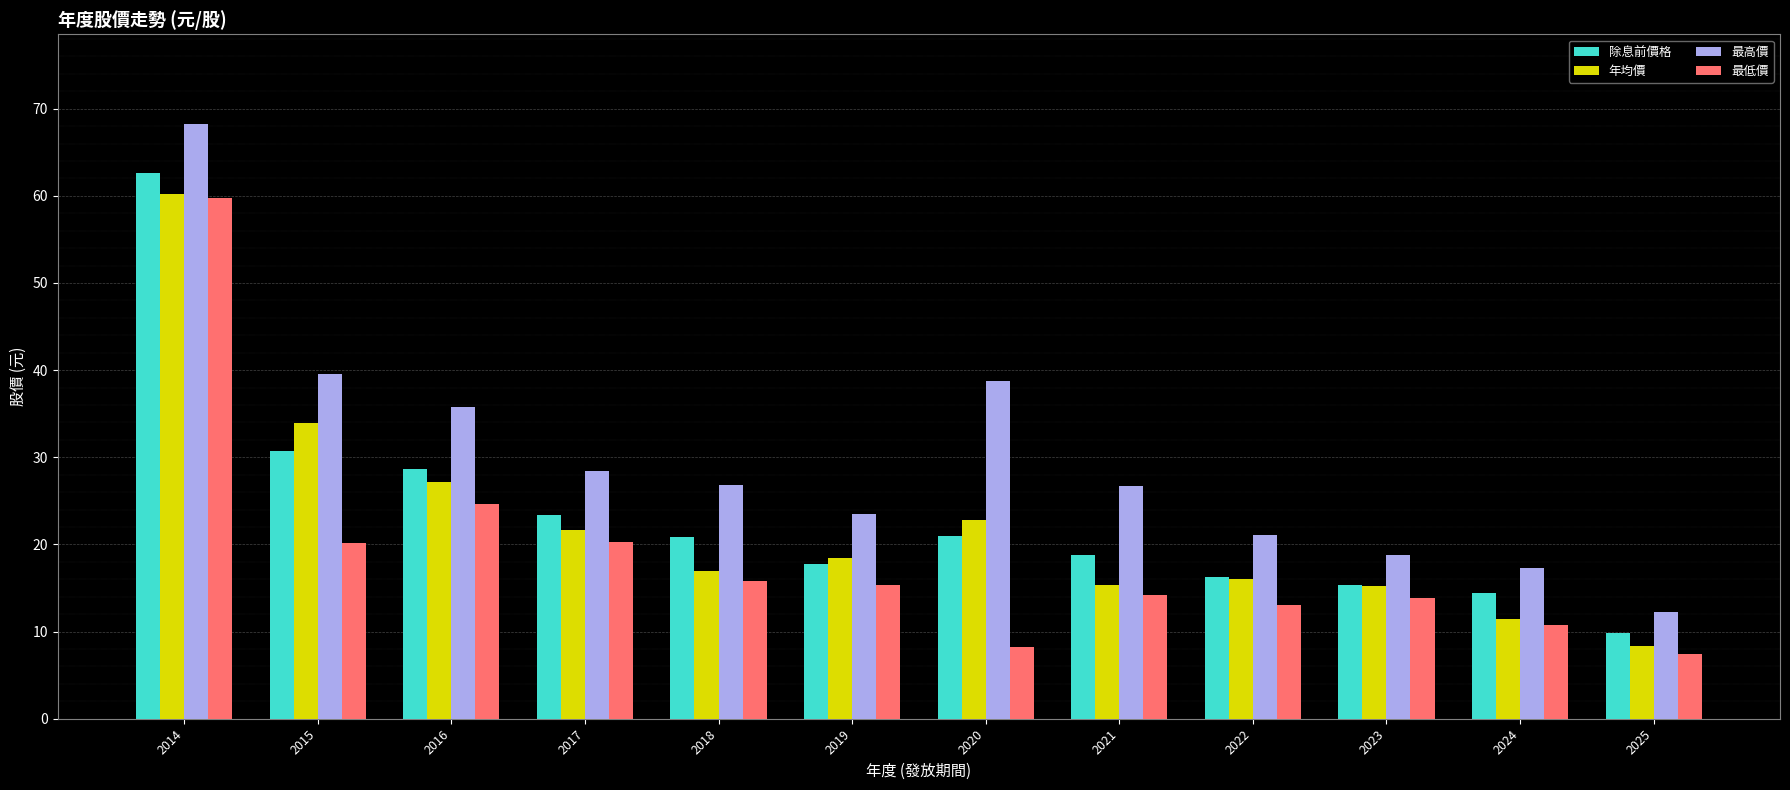

At how many categories does at least one series exceed 9?

12